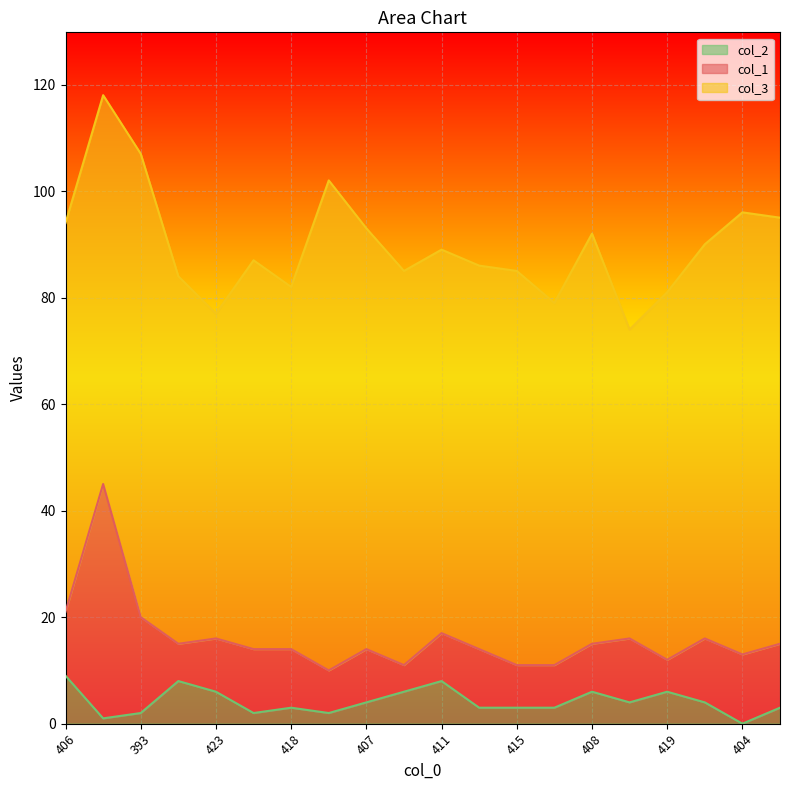

True or false: col_3 has a value of 120 at 413.

False